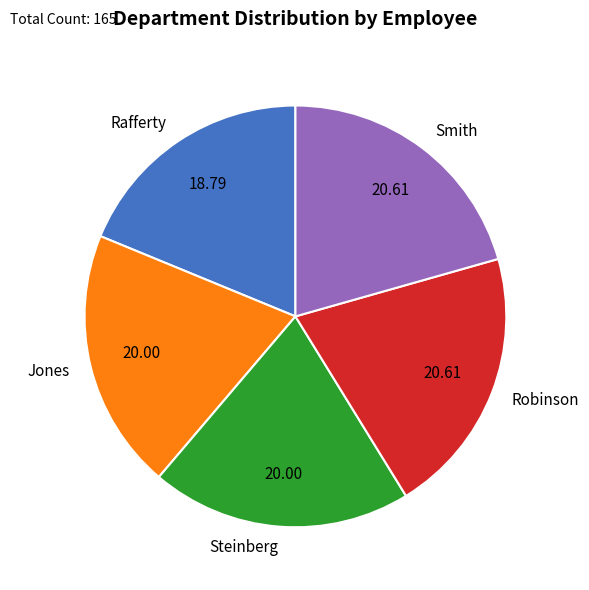

Is there a majority slice in this chart?

No